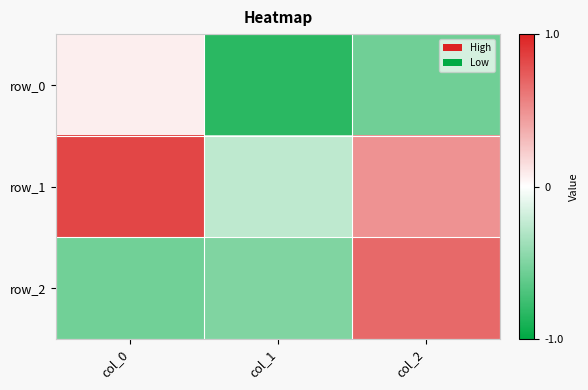

Which series has the largest total across all categories?

row_1